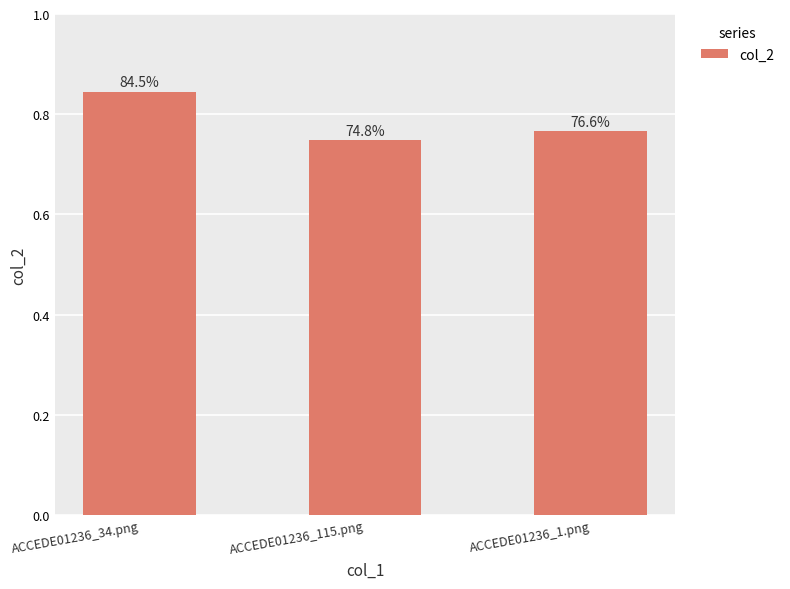

Is it true that the value at ACCEDE01236_115.png is 1.1?

False